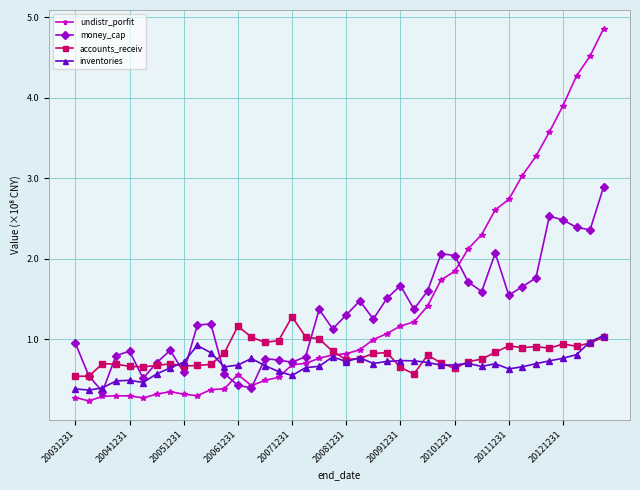

True or false: undistr_porfit has more than 0 interior local peaks.

True